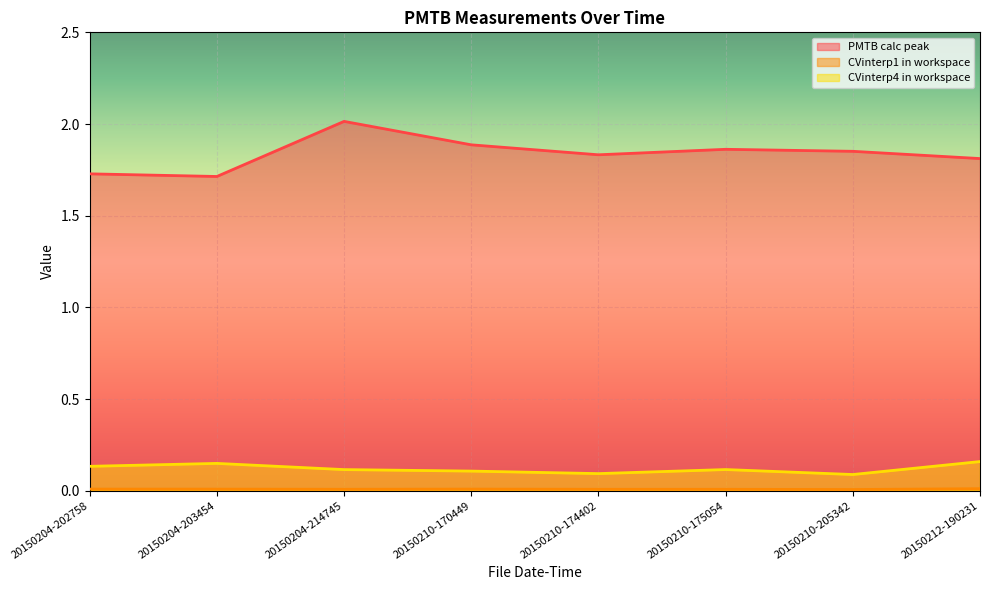

What is the maximum value for PMTB calc peak?

2.0